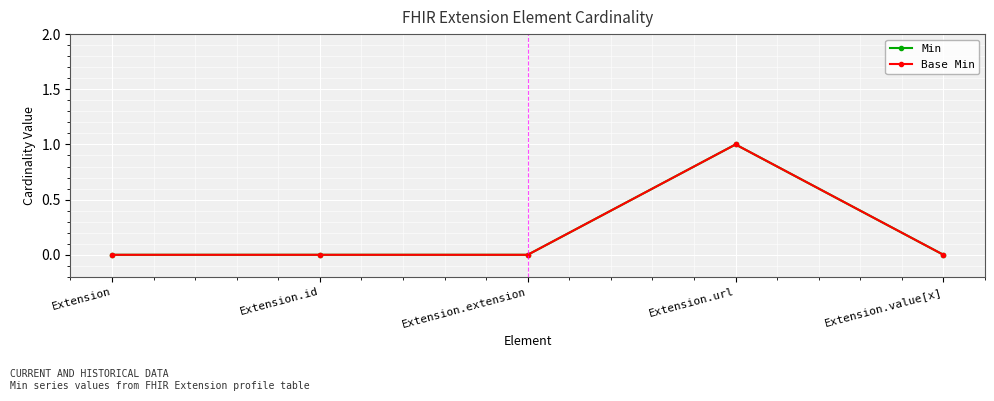

True or false: Base Min and Min cross at least once.

False